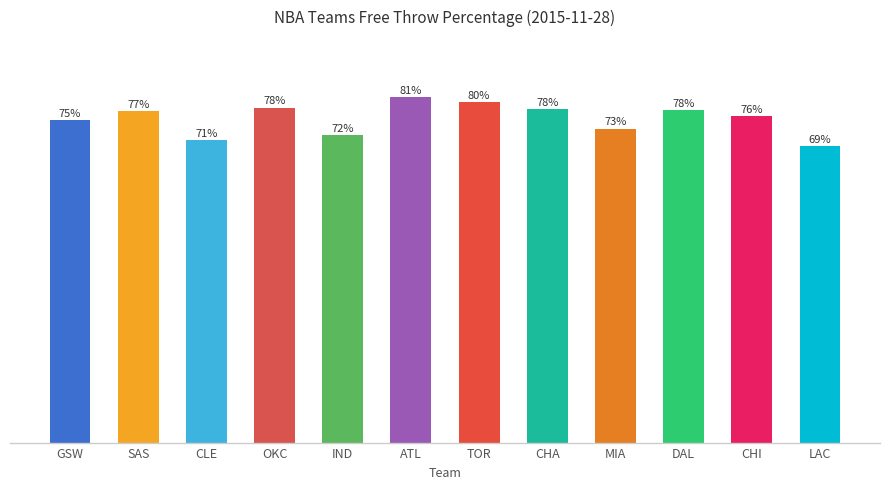

At which category does the chart reach its peak across all series?

ATL